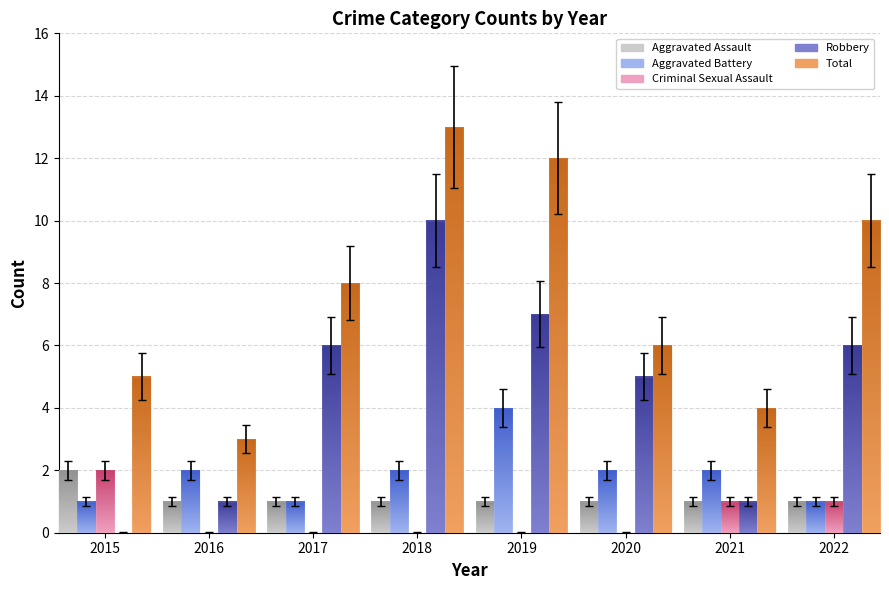

Which series has the largest total across all categories?

Total